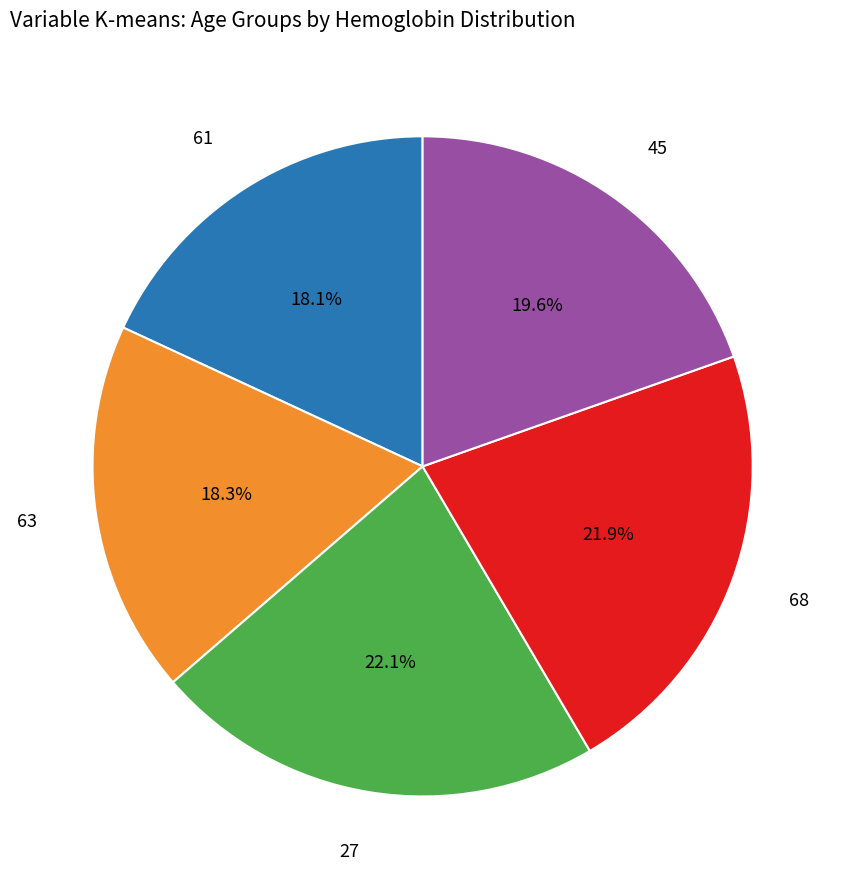

Does any single category account for the majority?

No